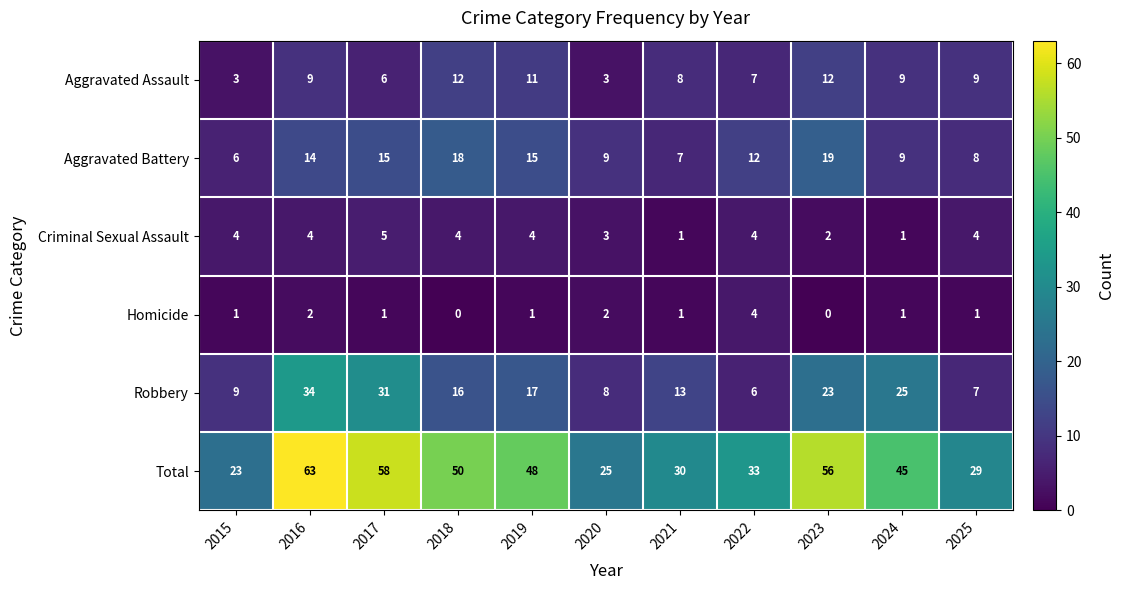

What is the sum of all Total values?

460